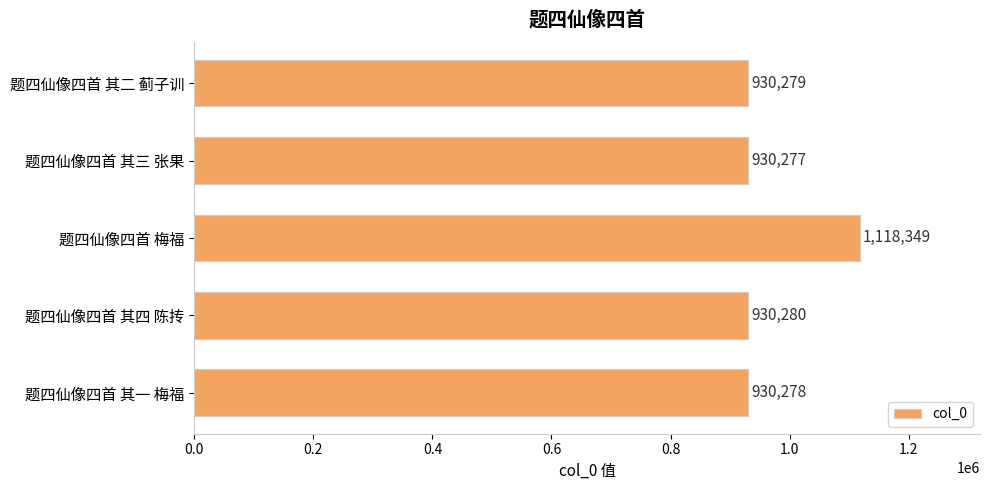

What value does the data have at 题四仙像四首 其三 张果?

930277